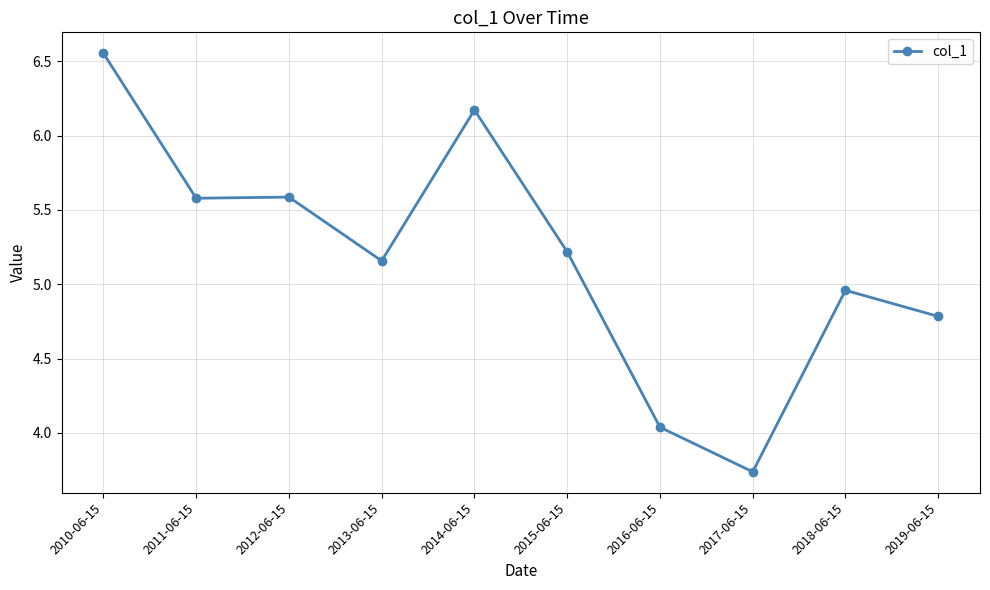

What is the label of the 5th point from the right?

2015-06-15